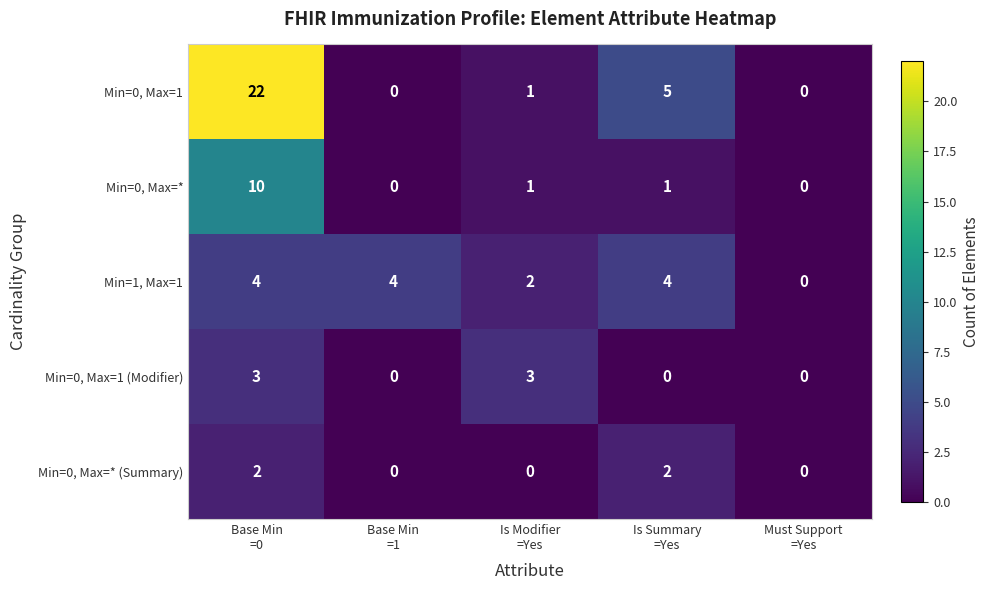

Rank the series at Is Summary
=Yes from lowest to highest value.

Min=0, Max=1 (Modifier), Min=0, Max=*, Min=0, Max=* (Summary), Min=1, Max=1, Min=0, Max=1